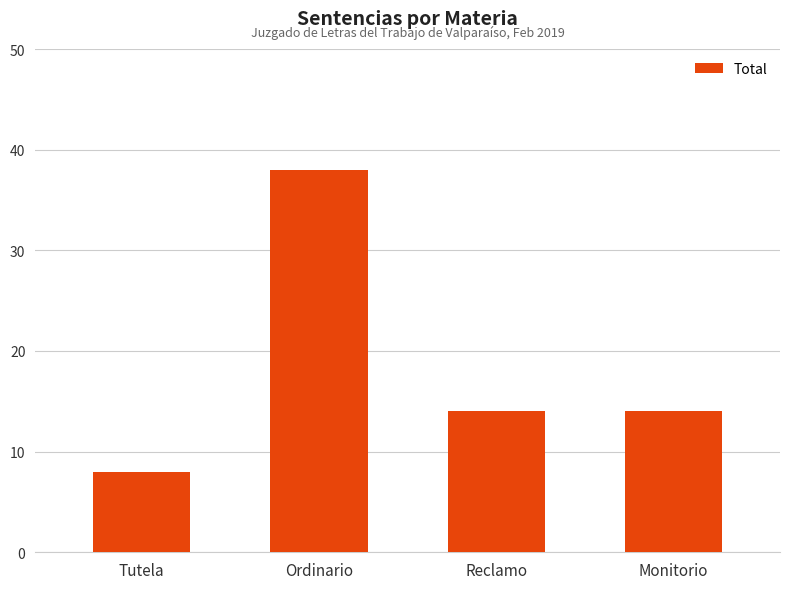

Reading right to left, list all the values displayed in this chart.

Monitorio=14	Reclamo=14	Ordinario=38	Tutela=8